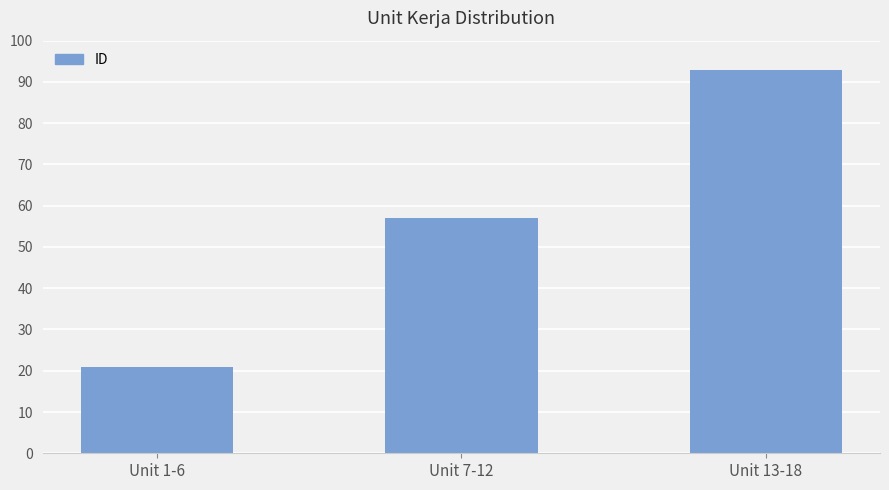

How many categories are shown in the chart?

3